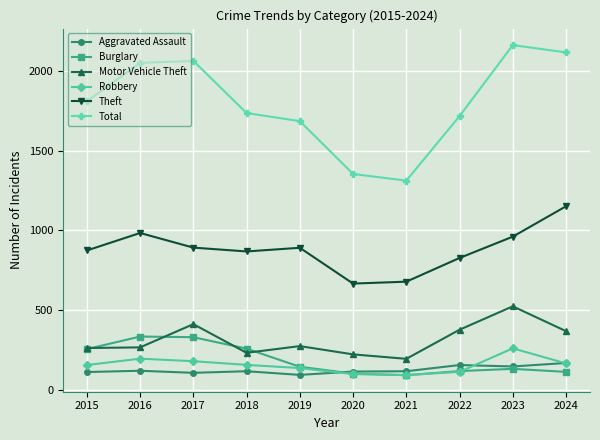

What is the sum of the Motor Vehicle Theft values at 2017 and 2024?

778